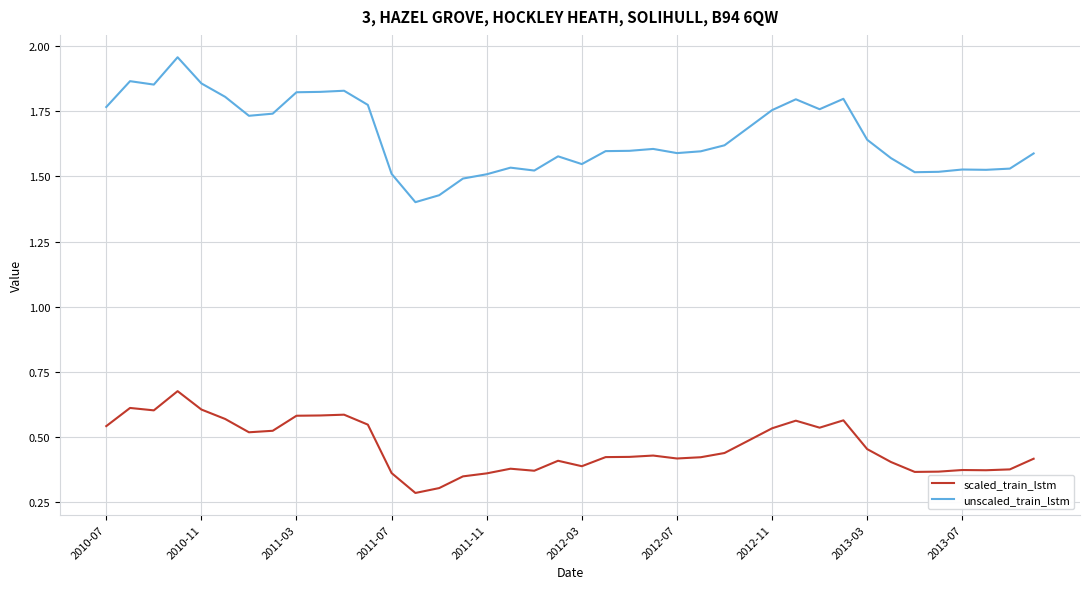

Which series has the largest range (max minus min)?

unscaled_train_lstm